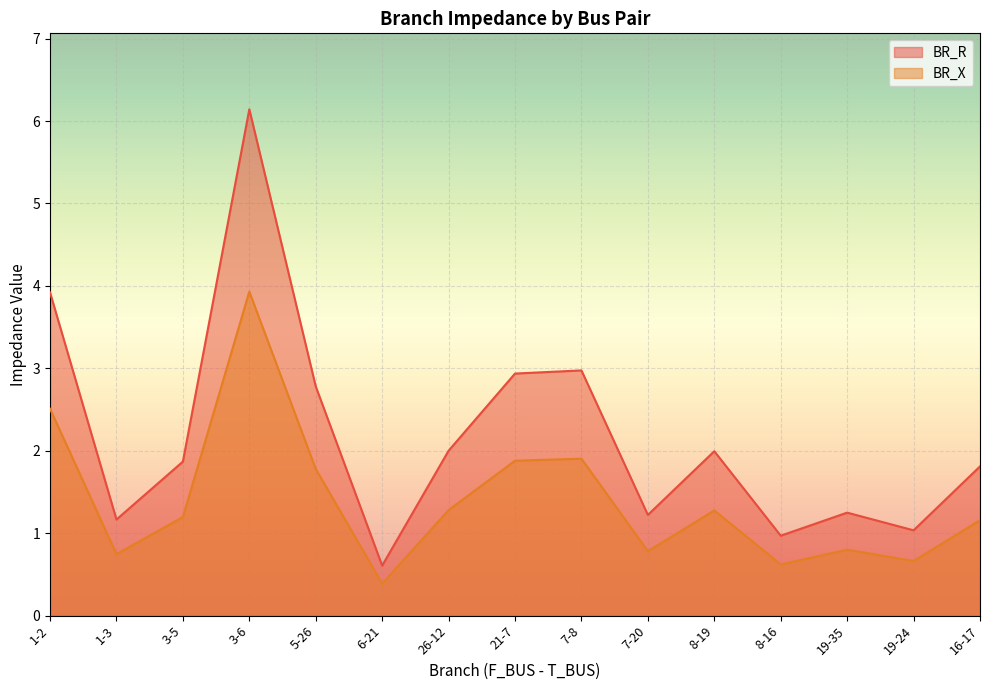

Reading left to right, list all the values displayed in this chart.

BR_R: 1-2=3.9	1-3=1.2	3-5=1.9	3-6=6.1	5-26=2.8	6-21=0.6	26-12=2.0	21-7=2.9	7-8=3.0	7-20=1.2	8-19=2.0	8-16=1.0	19-35=1.2	19-24=1.0	16-17=1.8
BR_X: 1-2=2.5	1-3=0.7	3-5=1.2	3-6=3.9	5-26=1.8	6-21=0.4	26-12=1.3	21-7=1.9	7-8=1.9	7-20=0.8	8-19=1.3	8-16=0.6	19-35=0.8	19-24=0.7	16-17=1.2